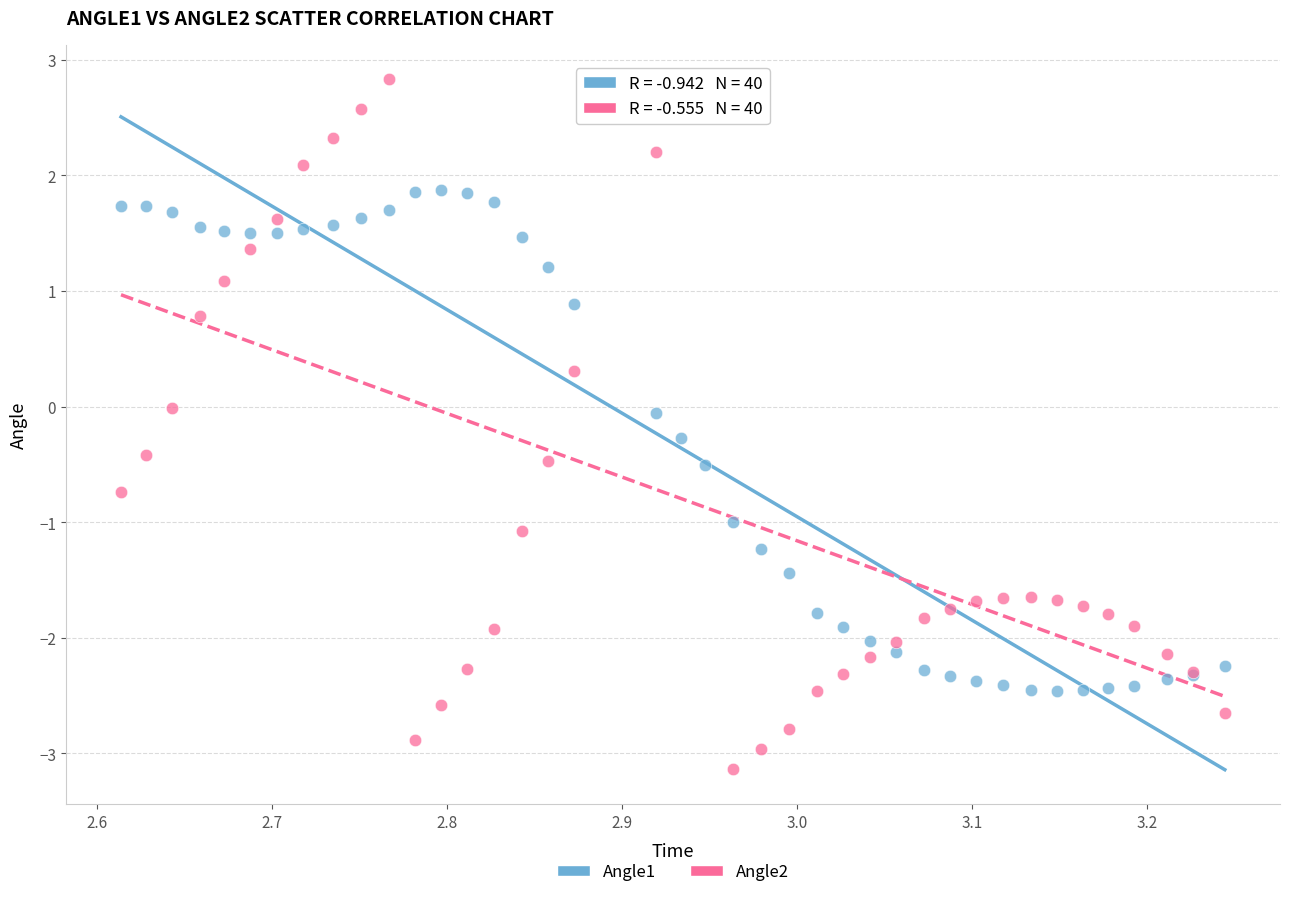

What are all the series names shown in the legend?

Angle1, Angle2